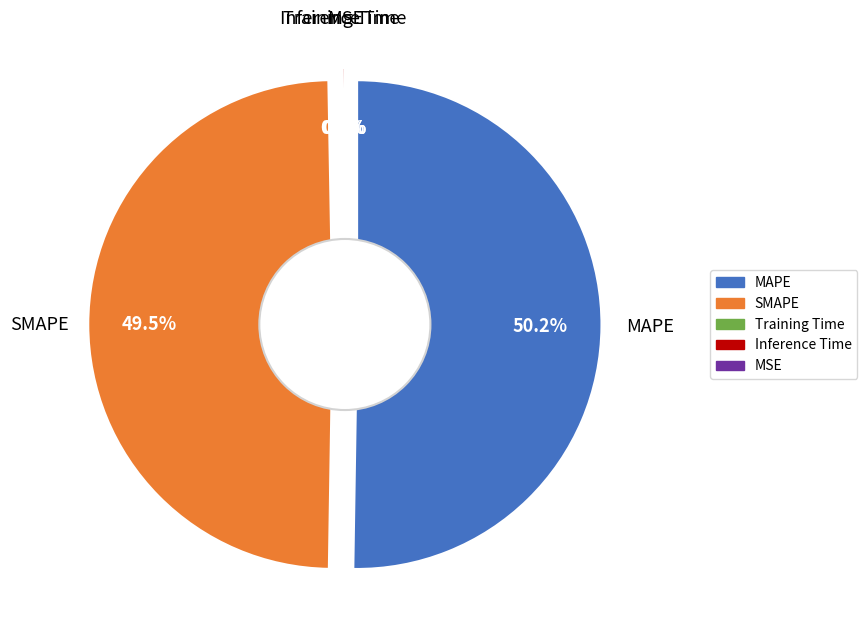

Which has a higher value, Inference Time or MSE?

Inference Time